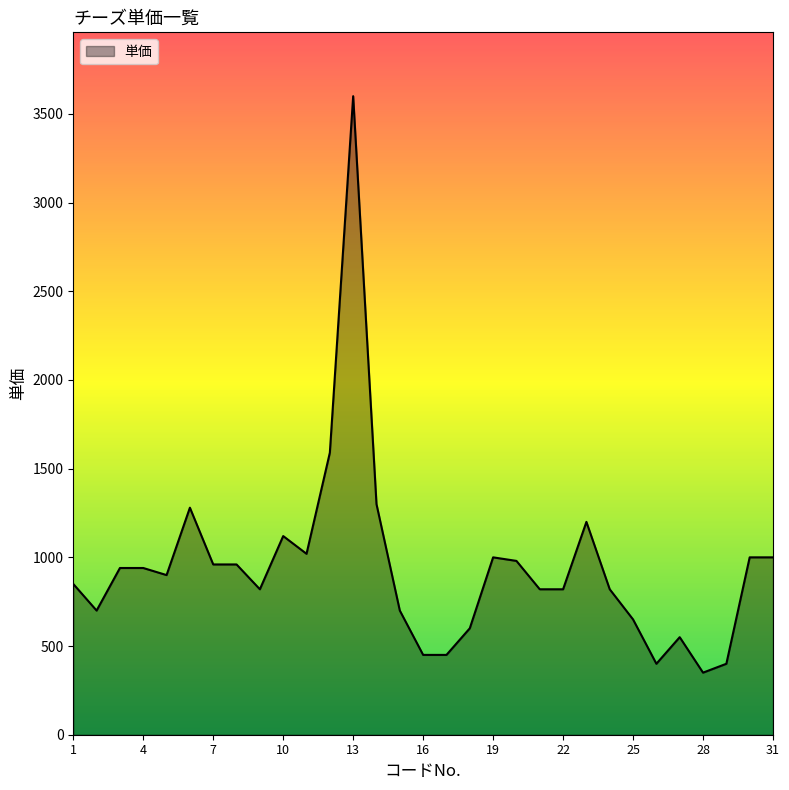

How many categories are shown in the chart?

31